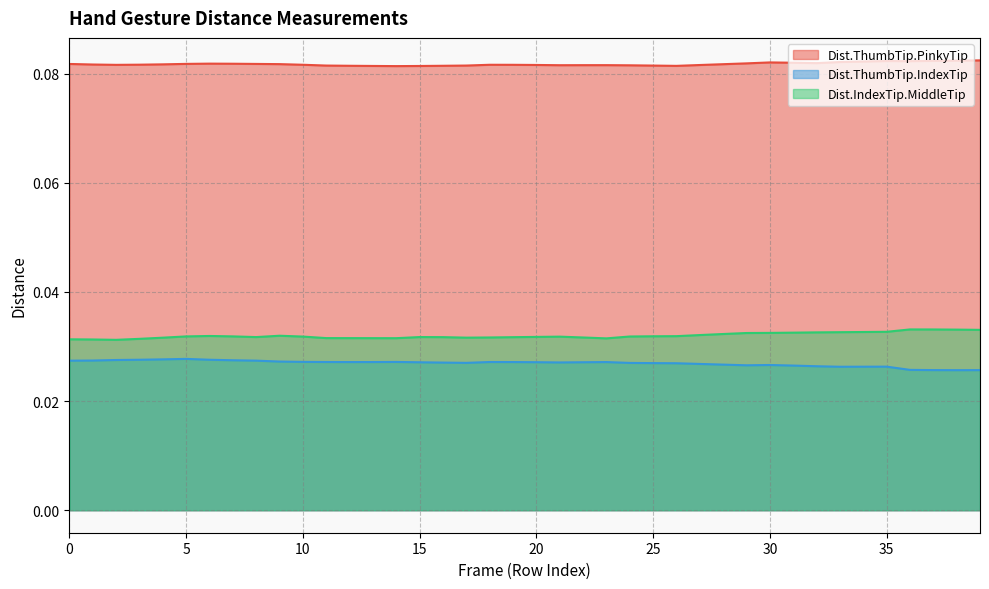

Does the chart have visible grid lines?

Yes